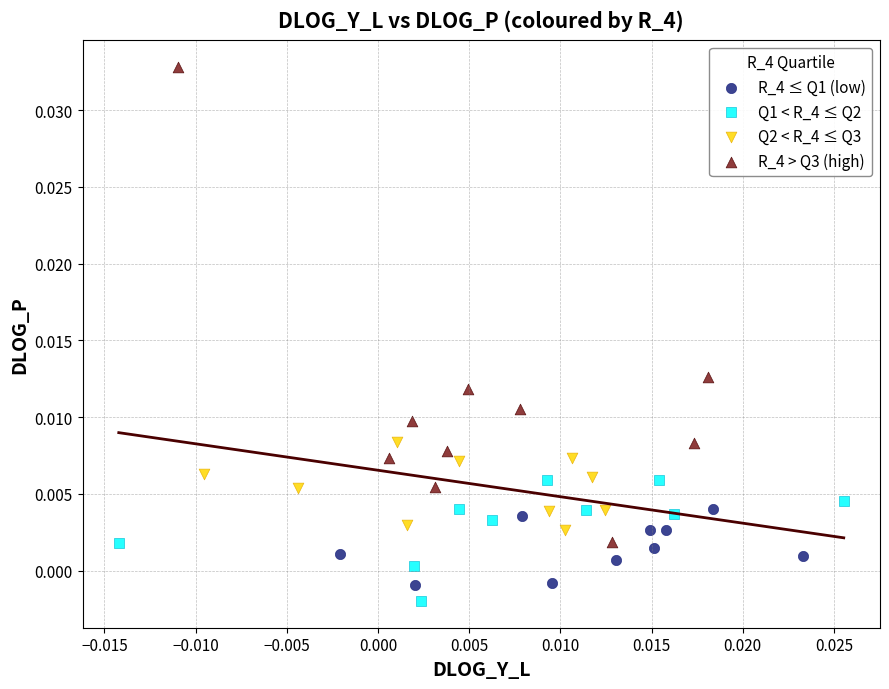

Which series reaches the maximum Y coordinate?

R_4 > Q3 (high)